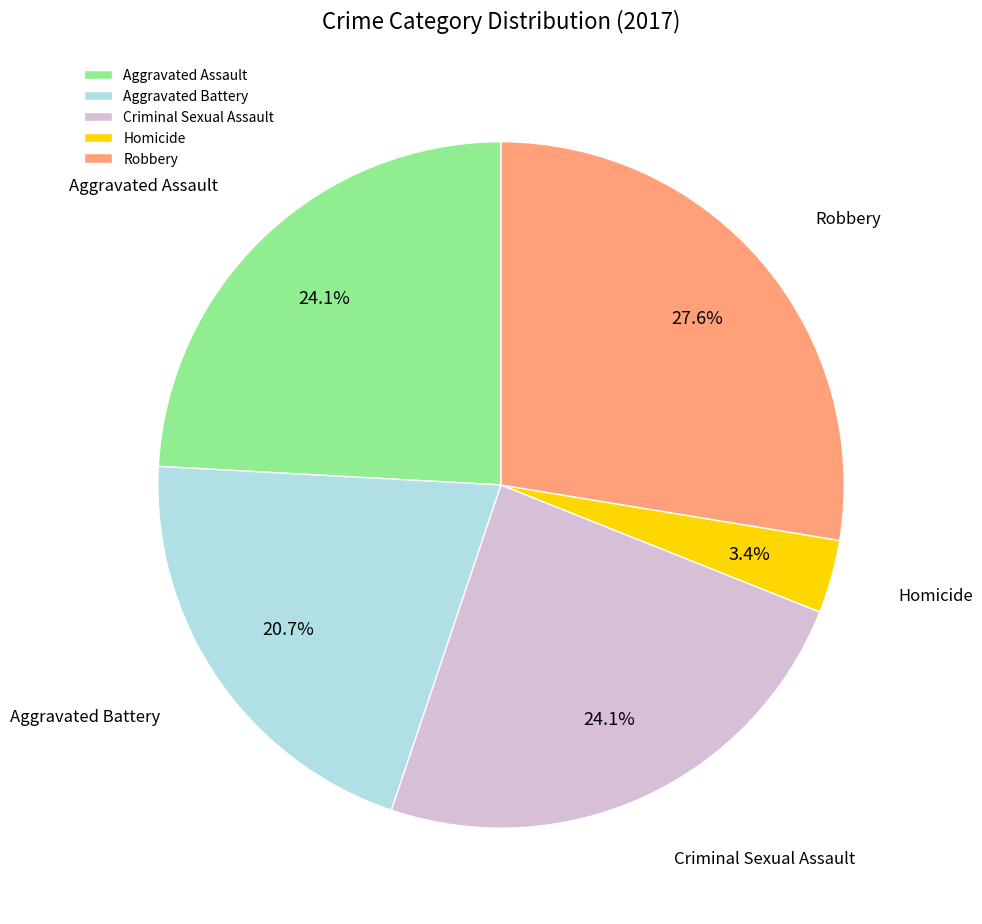

What is the smallest slice in the pie chart?

Homicide